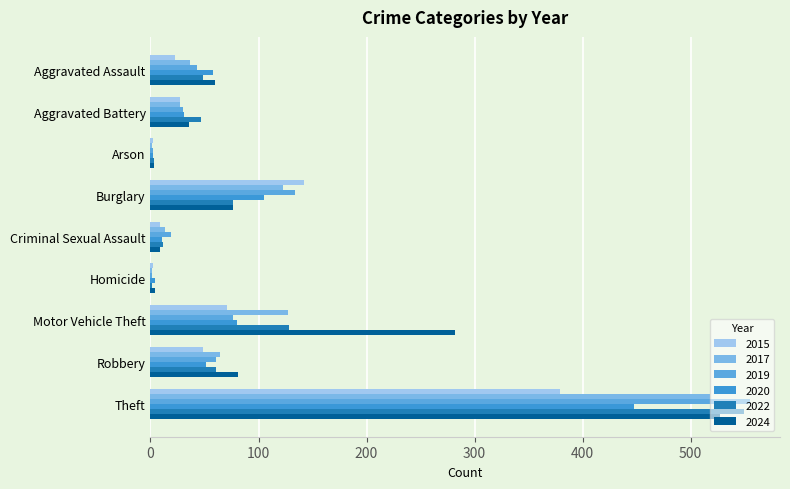

What is the label of the 1st bar from the left?

Aggravated Assault